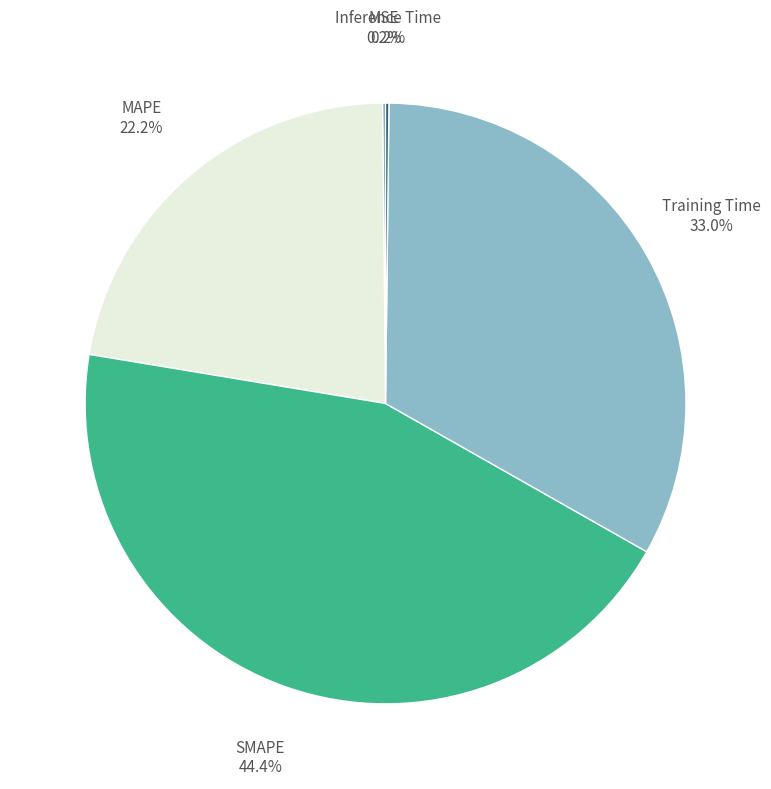

Is there any slice that represents more than half of the pie?

No